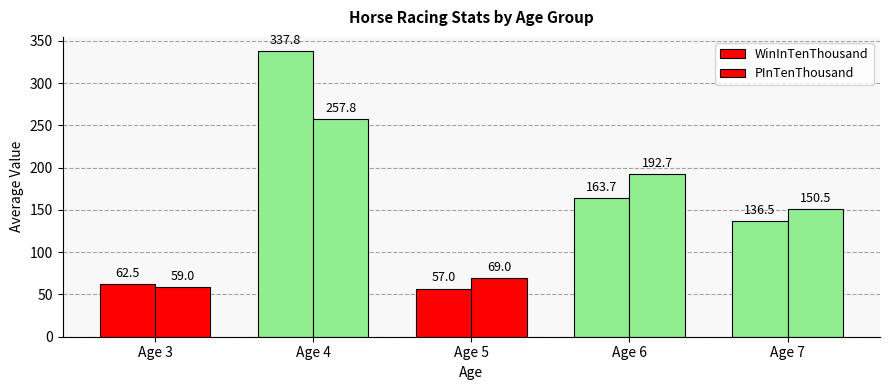

Count the number of categories in the chart.

5